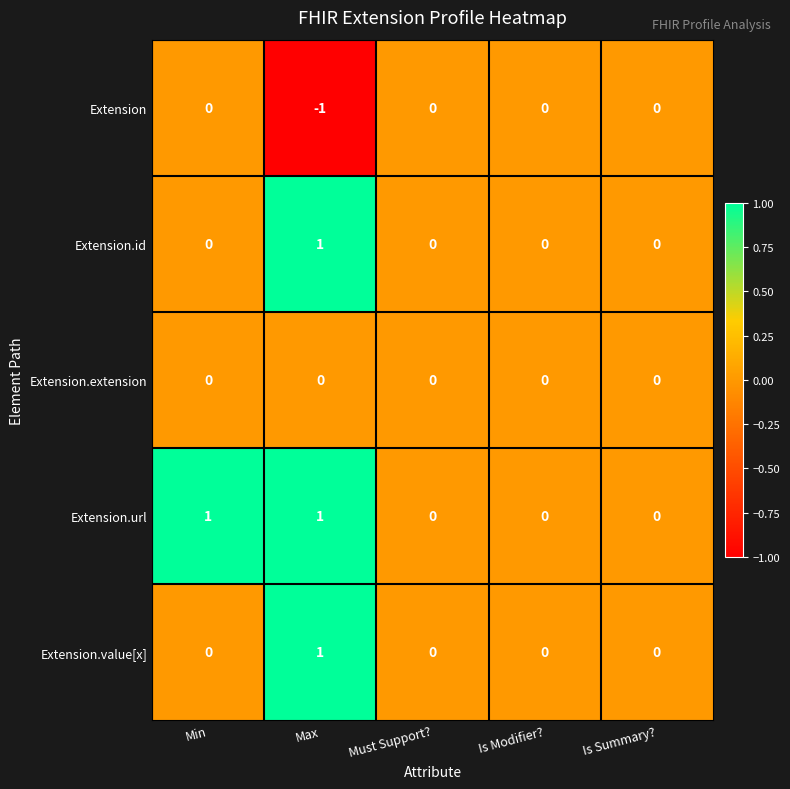

True or false: Extension.value[x] has a value of 0 at Is Modifier?.

True